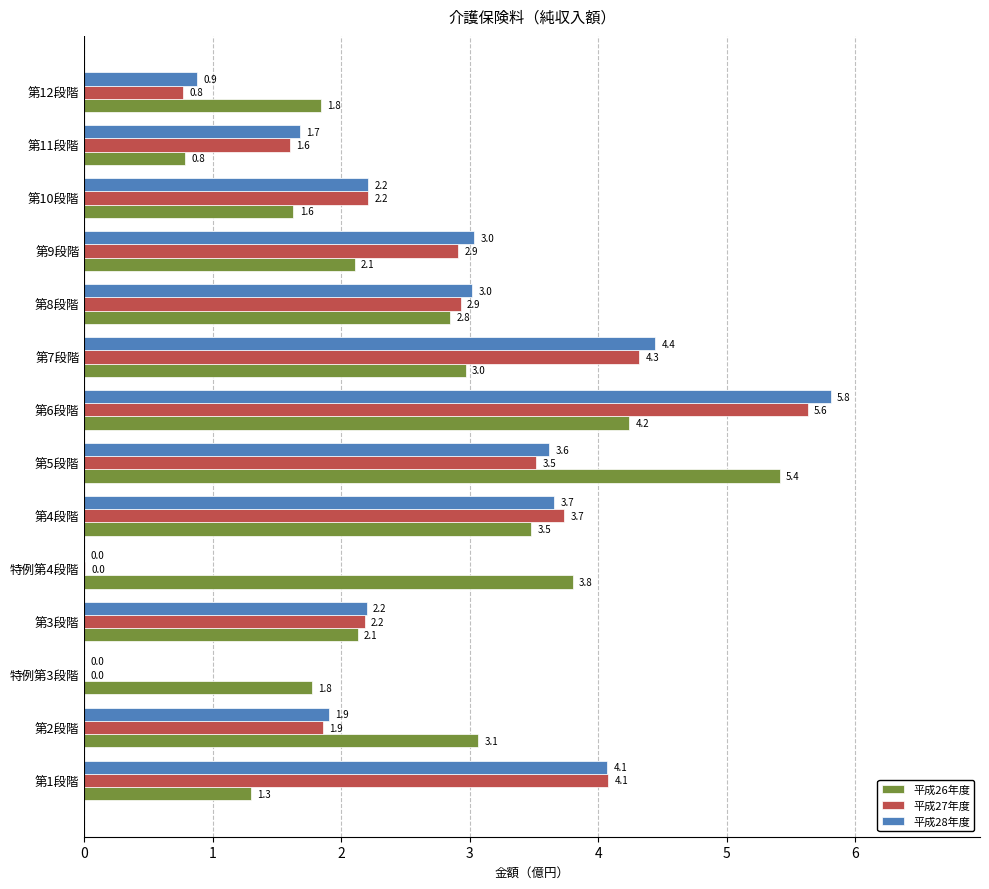

Which series changed the most between 第4段階 and 第5段階?

平成26年度